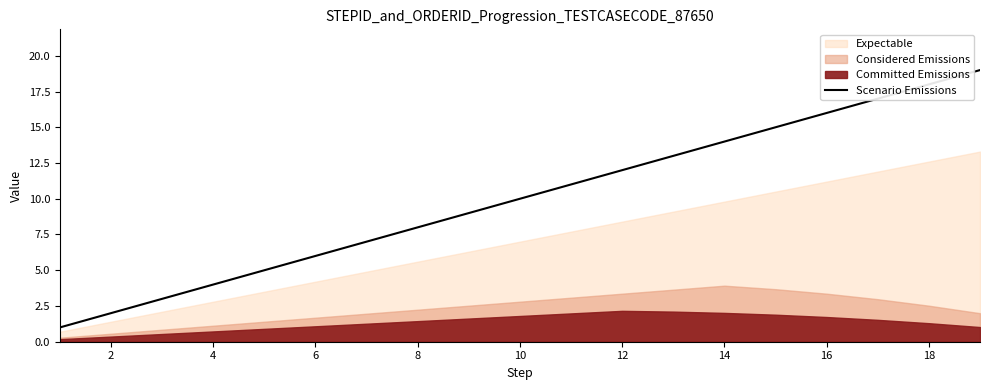

How many lines are shown in the chart?

1